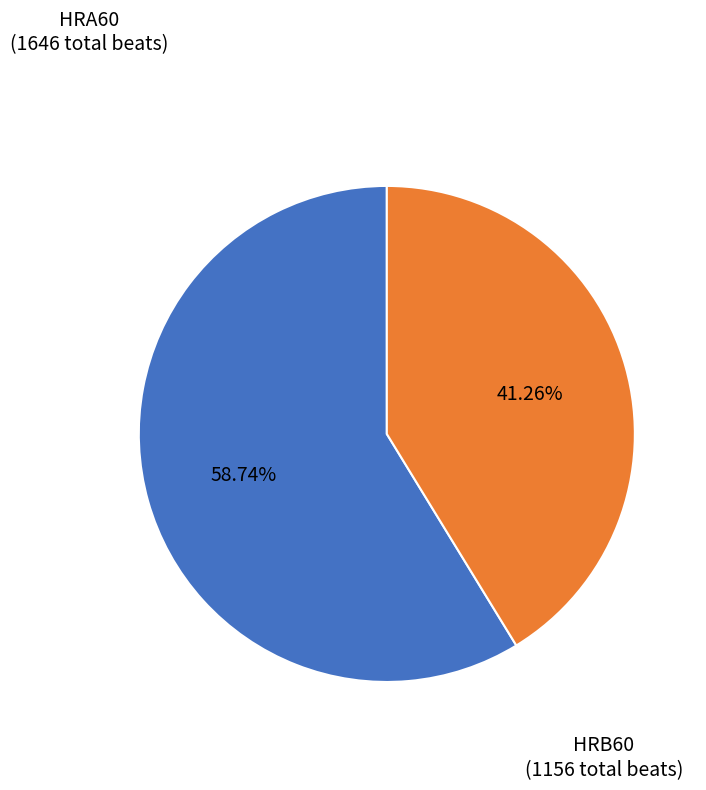

Is there any slice that represents more than half of the pie?

Yes